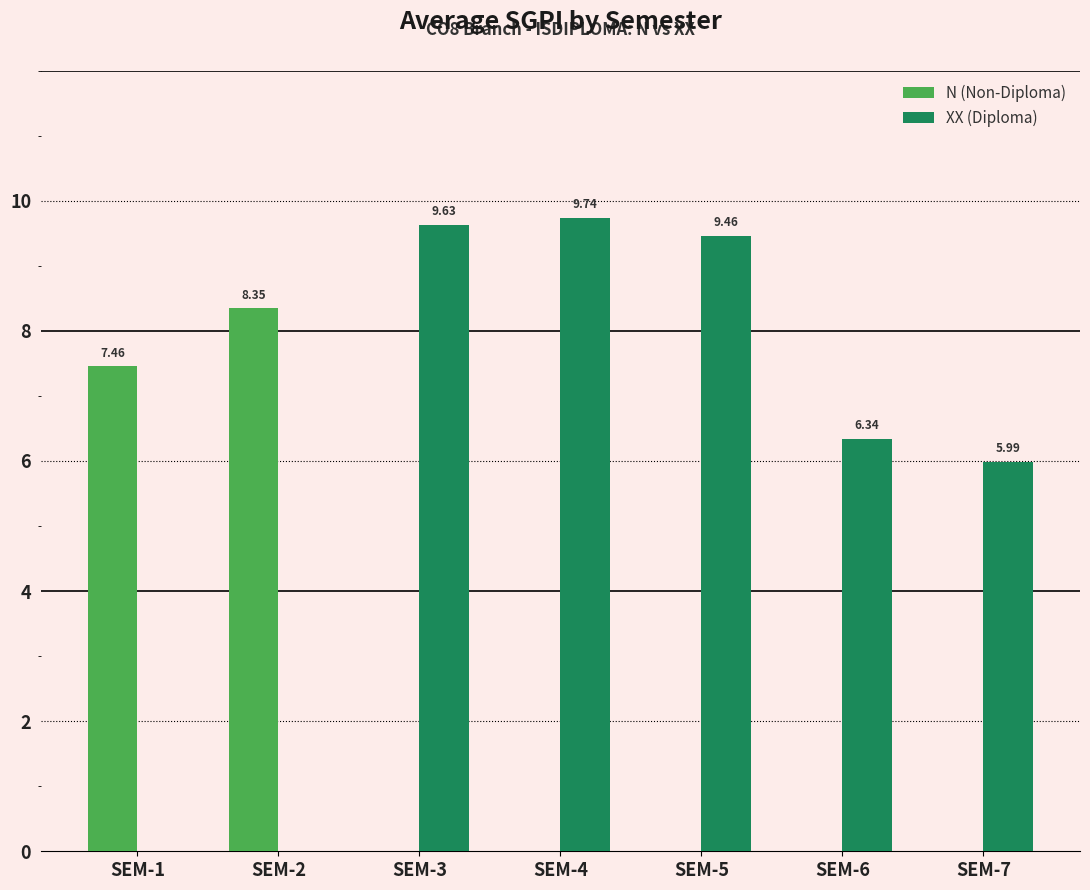

What is the sum of all XX (Diploma) values?

41.2